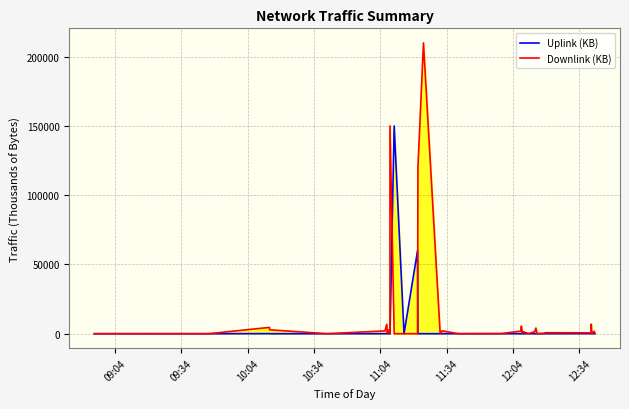

In Uplink (KB), how many points are higher than both neighbors (excluding endpoints)?

13